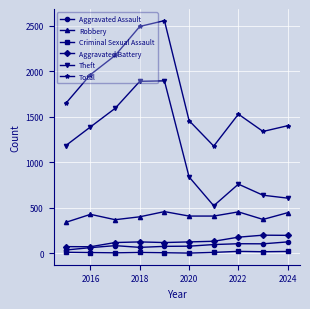

True or false: Criminal Sexual Assault has more than 0 points higher than both neighbors.

True